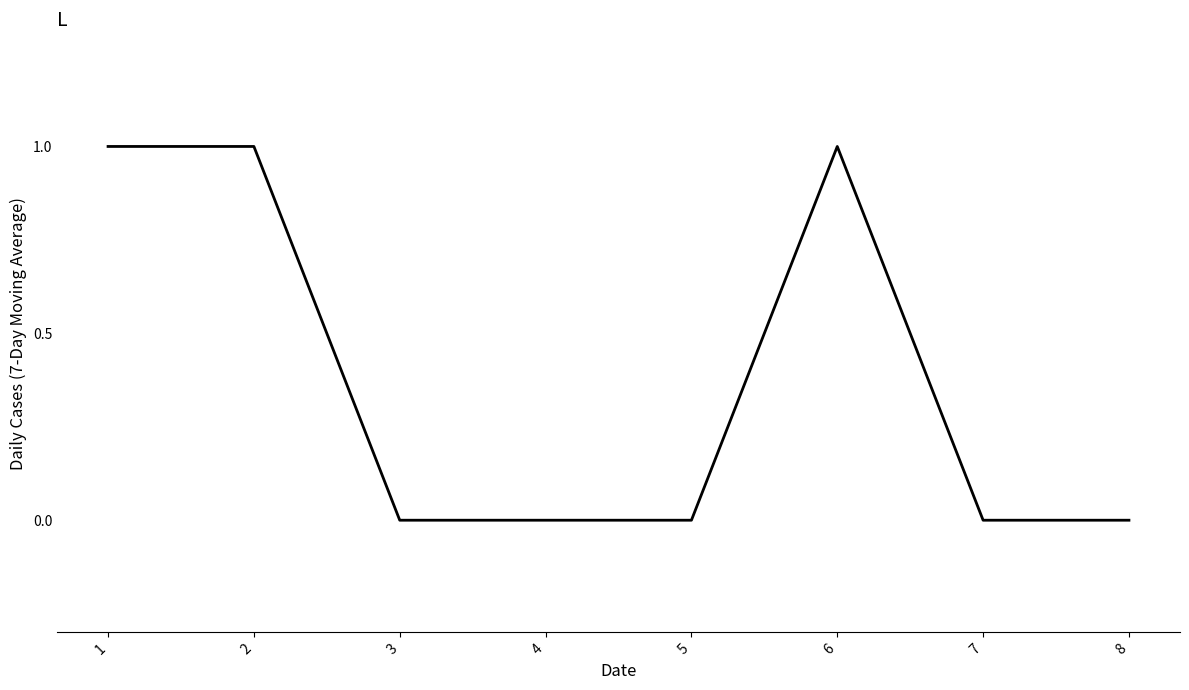

How many values are between 0 and 1?

8